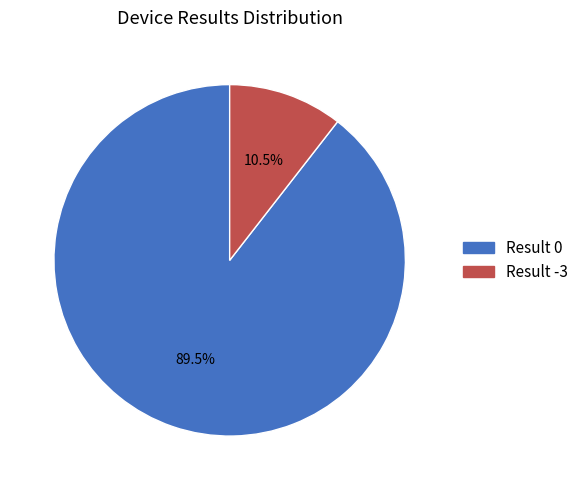

Which slice is the smallest?

Result -3